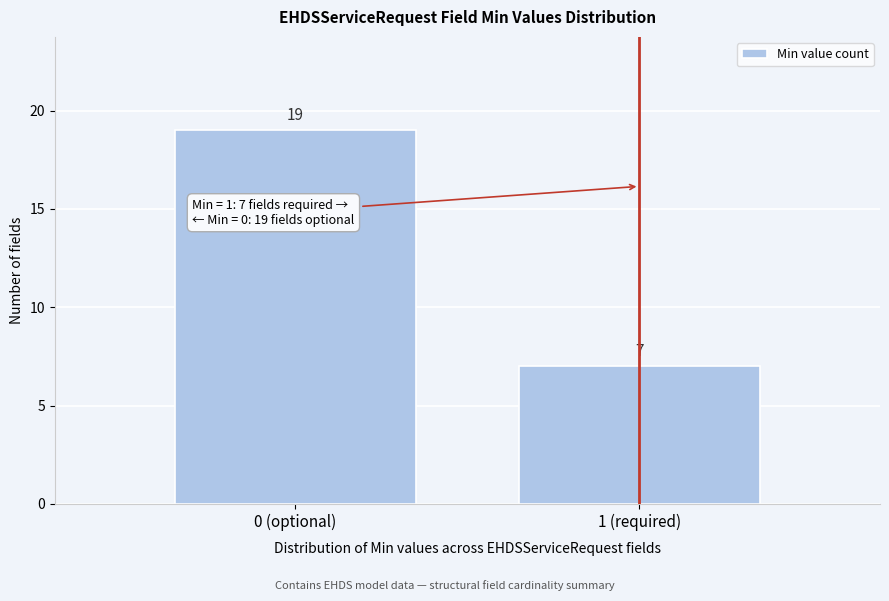

Reading left to right, what are all the values shown in this chart?

19	7